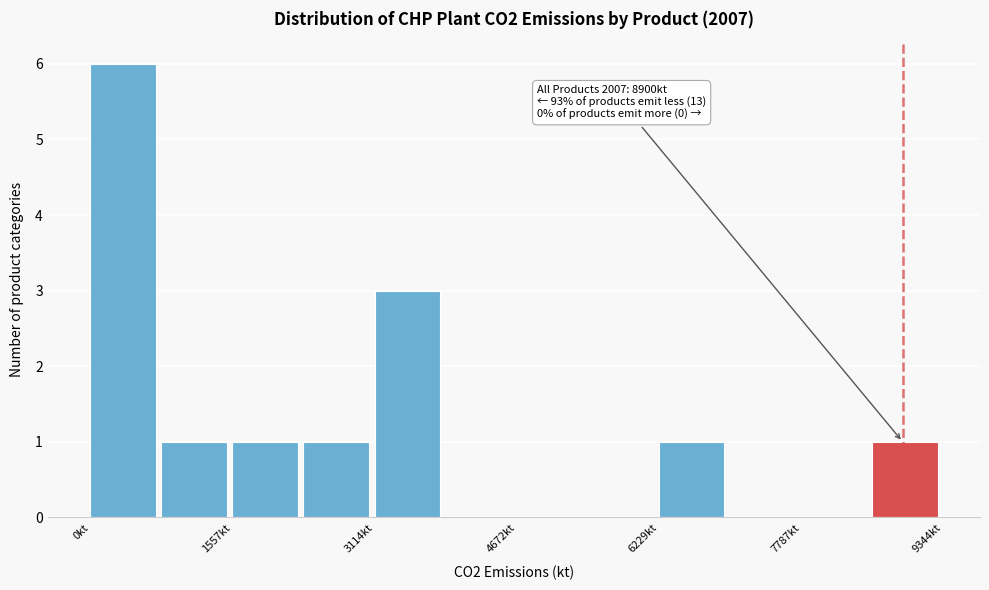

Around what value on the x-axis is the tallest bar? Give the approximate position of its centre, as read against the axis.

400